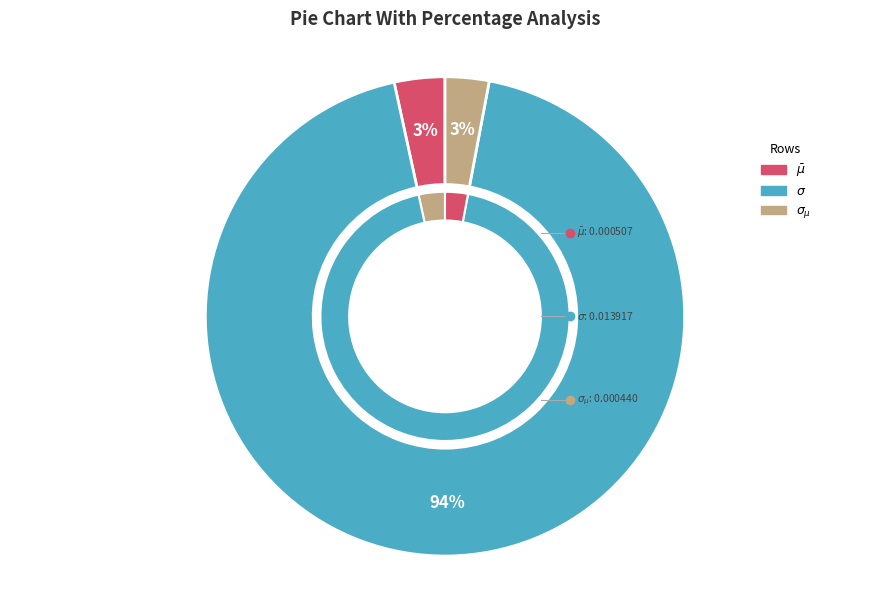

What is the majority slice?

$\sigma$